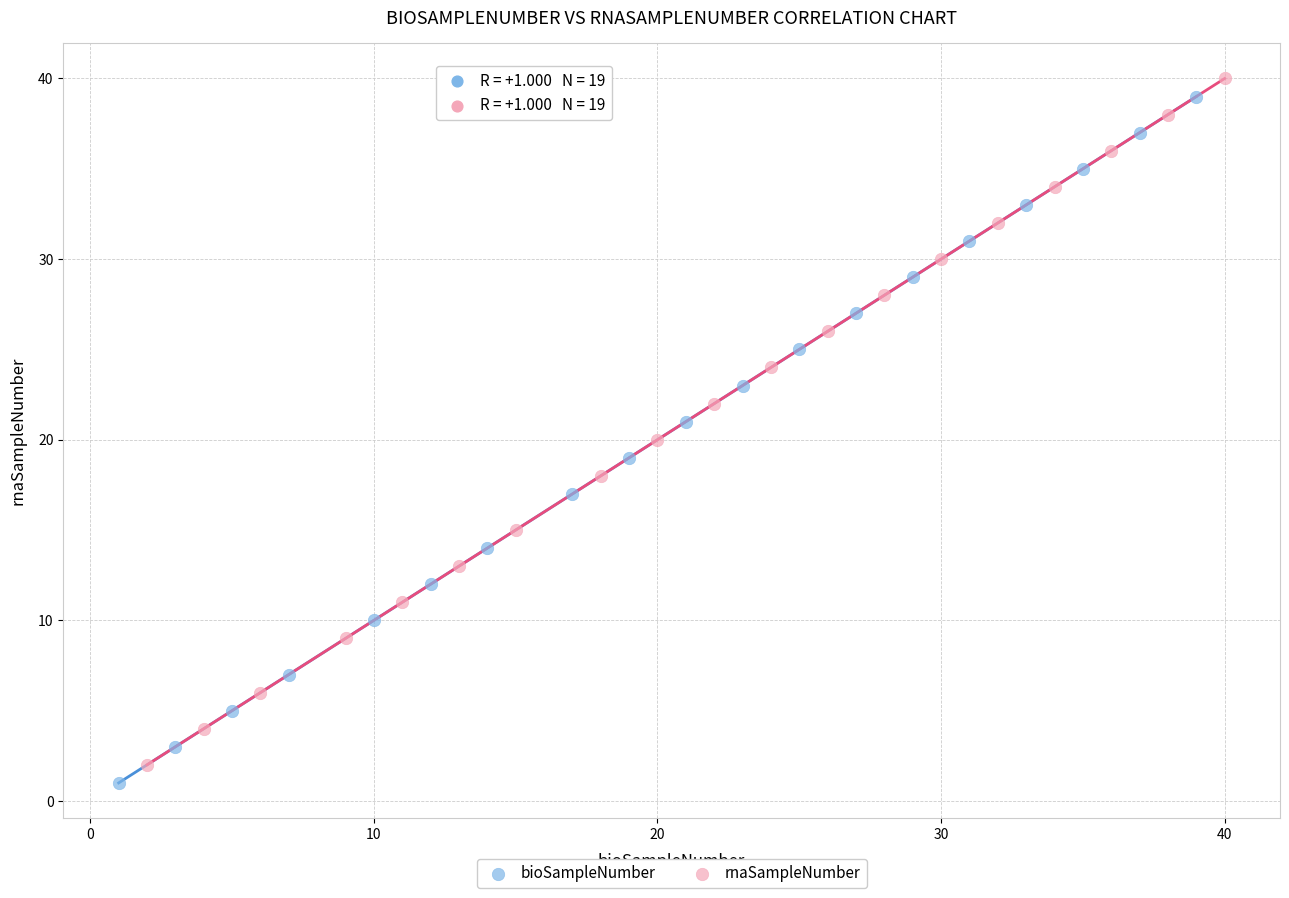

Which series contains the lowest Y value?

bioSampleNumber